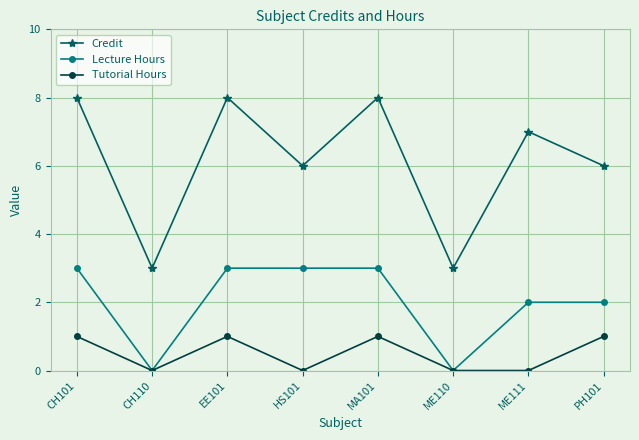

What is the spread (max minus min) of values at MA101?

7